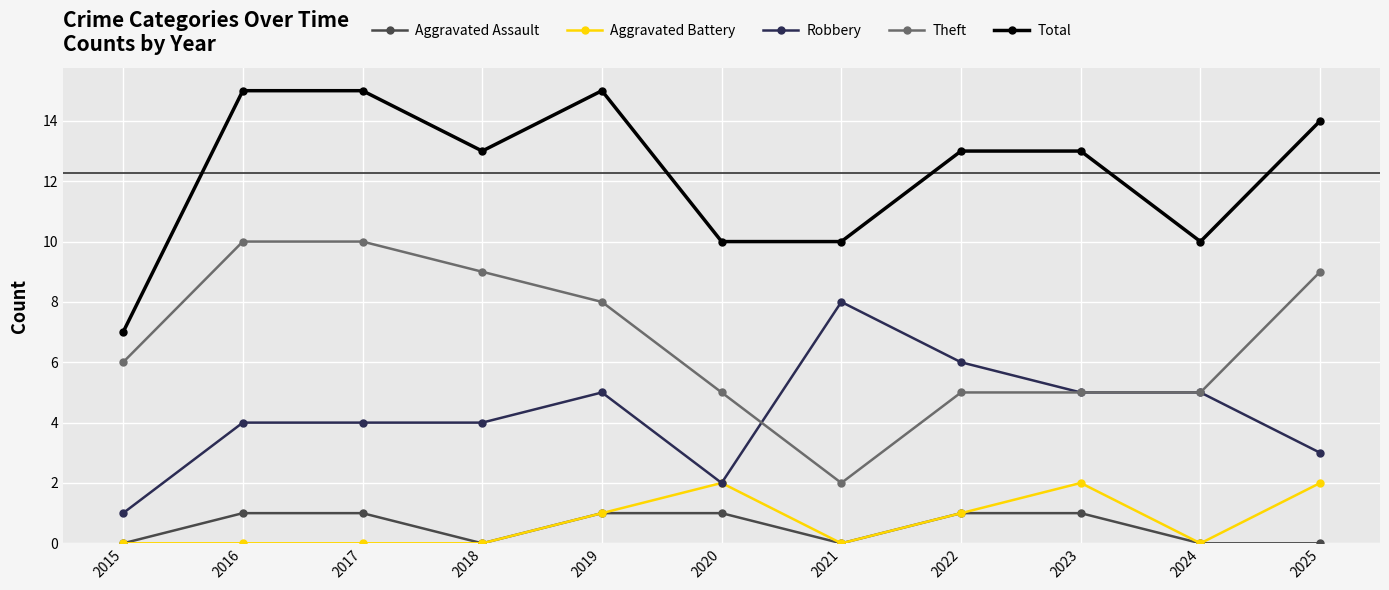

Count the number of data series in this chart.

5